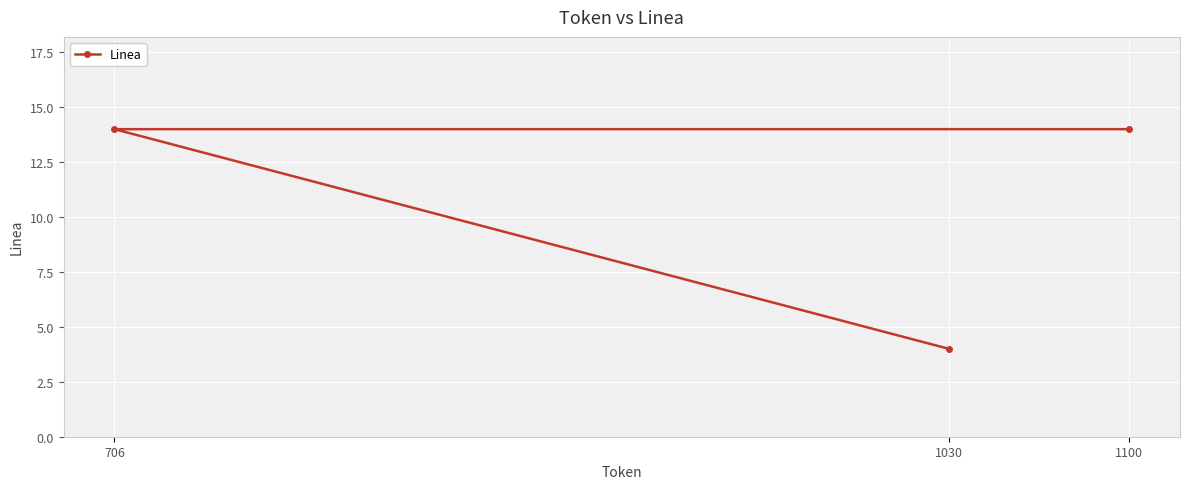

What is the smallest value displayed?

4